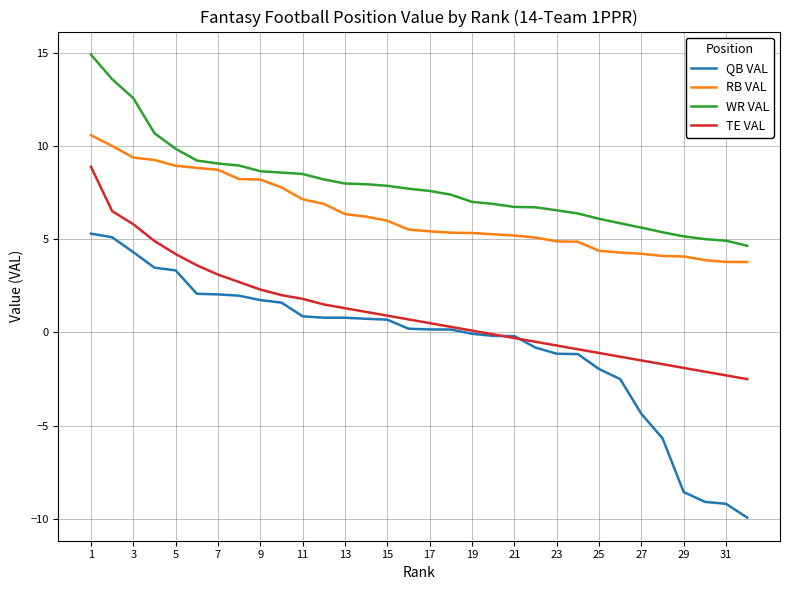

Rank the series by their average value, from highest to lowest.

WR VAL, RB VAL, TE VAL, QB VAL